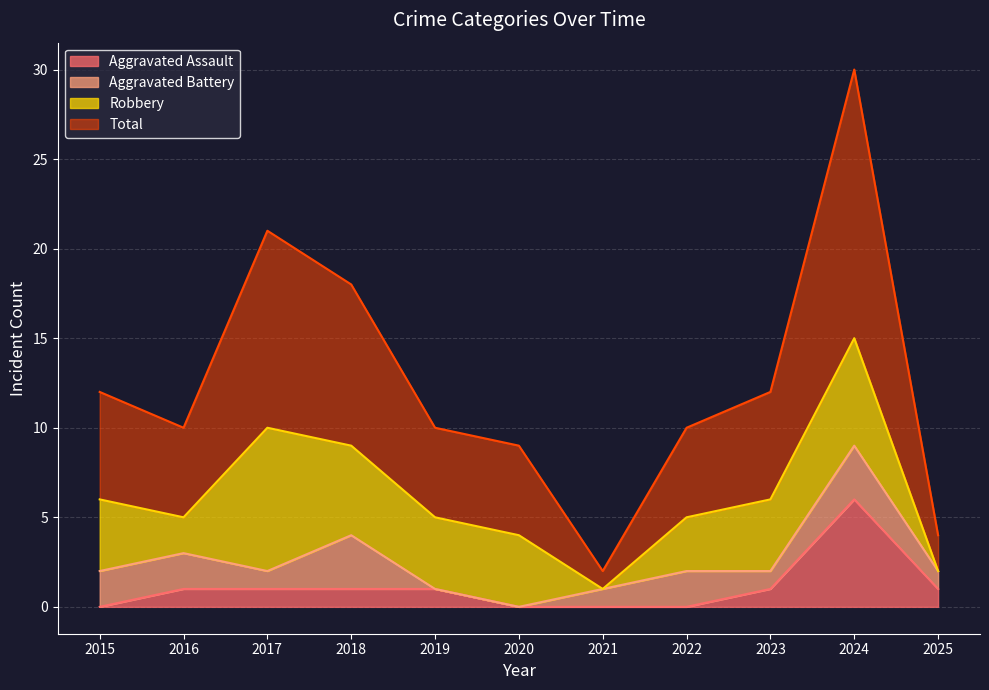

What are all the series names shown in the legend?

Aggravated Assault, Aggravated Battery, Robbery, Total